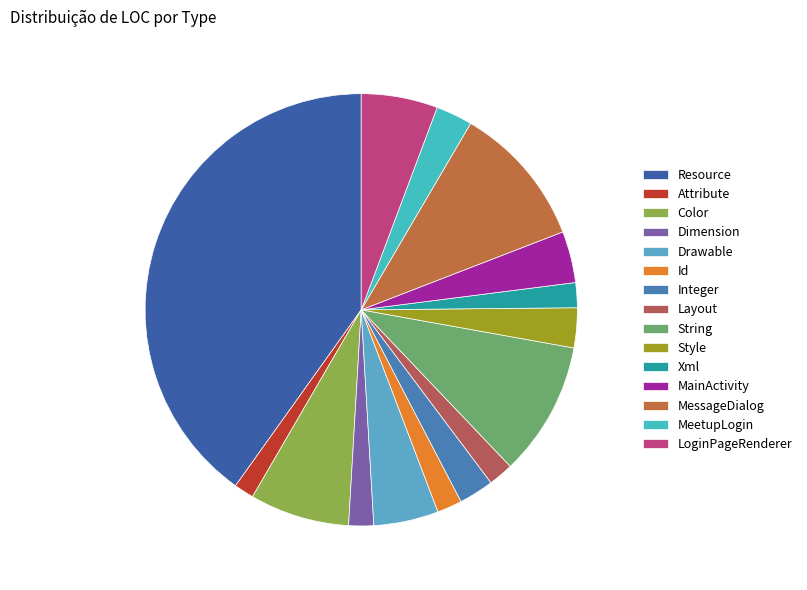

How many slices are in this pie chart?

15